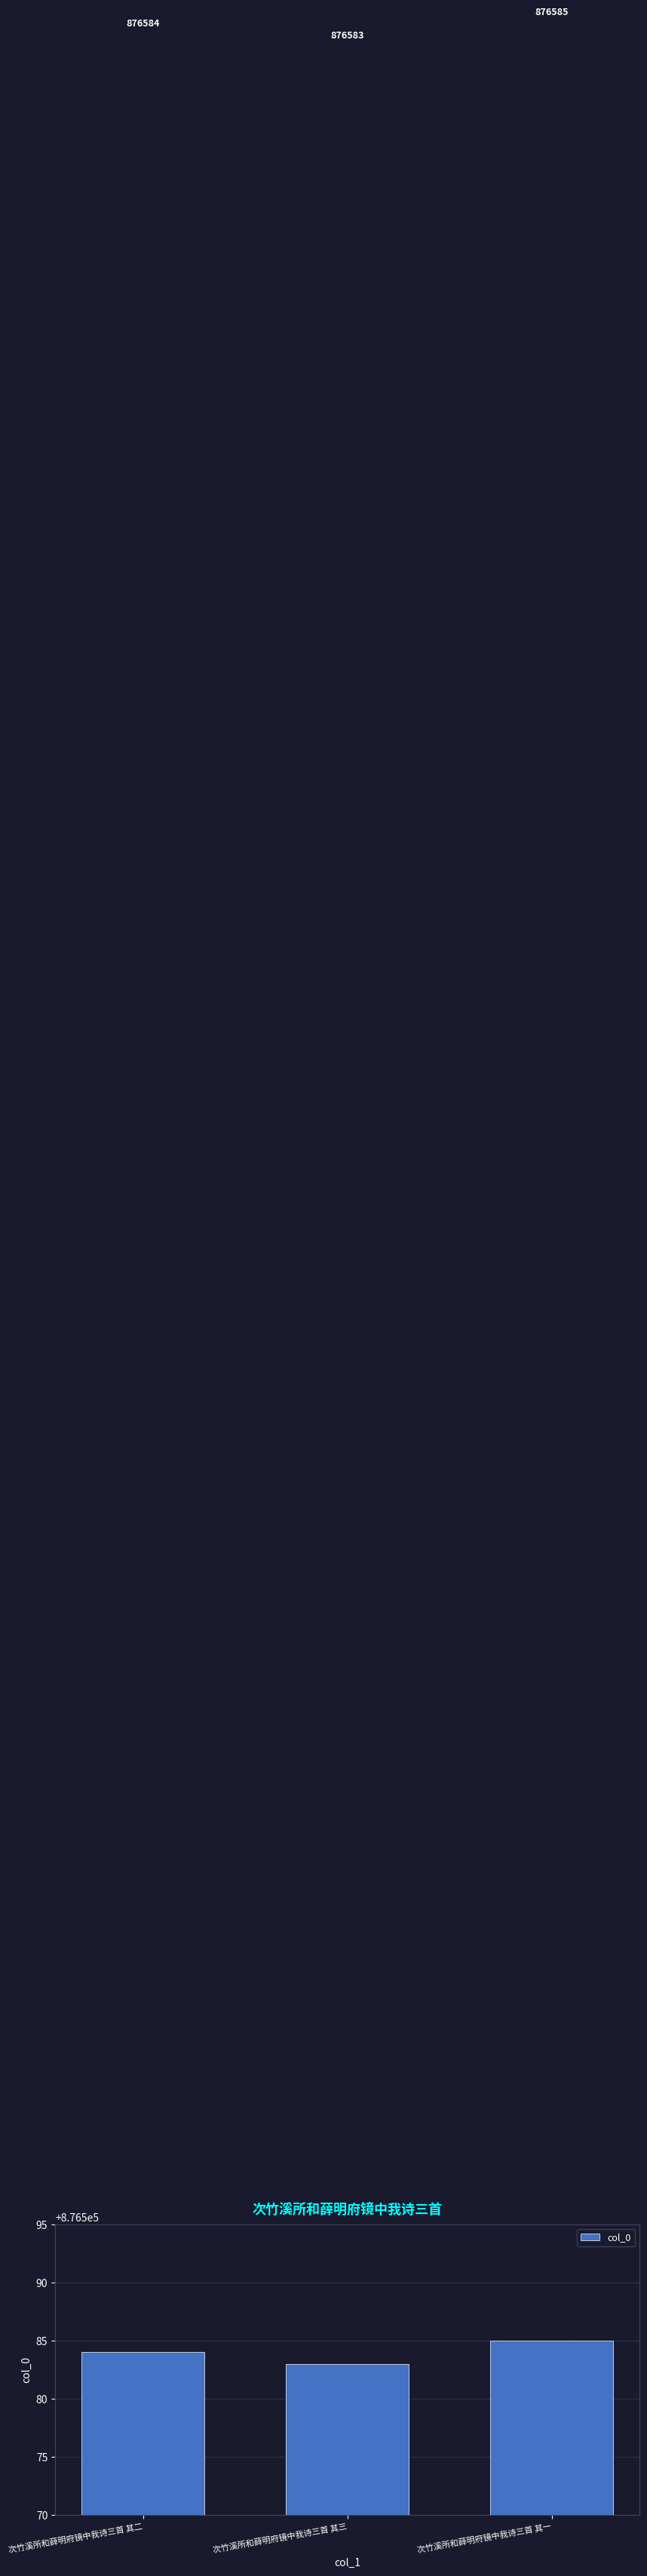

What is the ratio of the value at 次竹溪所和薛明府镜中我诗三首 其一 to the value at 次竹溪所和薛明府镜中我诗三首 其三?

1.0